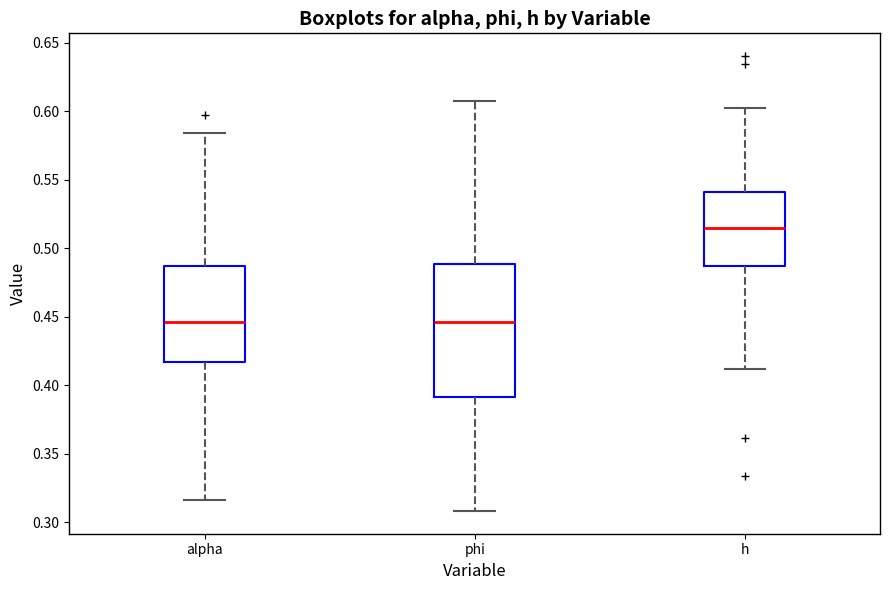

Reading left to right, transcribe this box plot: for each box, give where its median line is, the range the box spans, and where its two whiskers end, as read against the y-axis. The values are not printed on the chart, so give them approximately, as read against the axis.

alpha: median 0.445, box 0.415 to 0.485, whiskers 0.315 to 0.585
phi: median 0.445, box 0.390 to 0.490, whiskers 0.310 to 0.605
h: median 0.515, box 0.485 to 0.540, whiskers 0.410 to 0.600